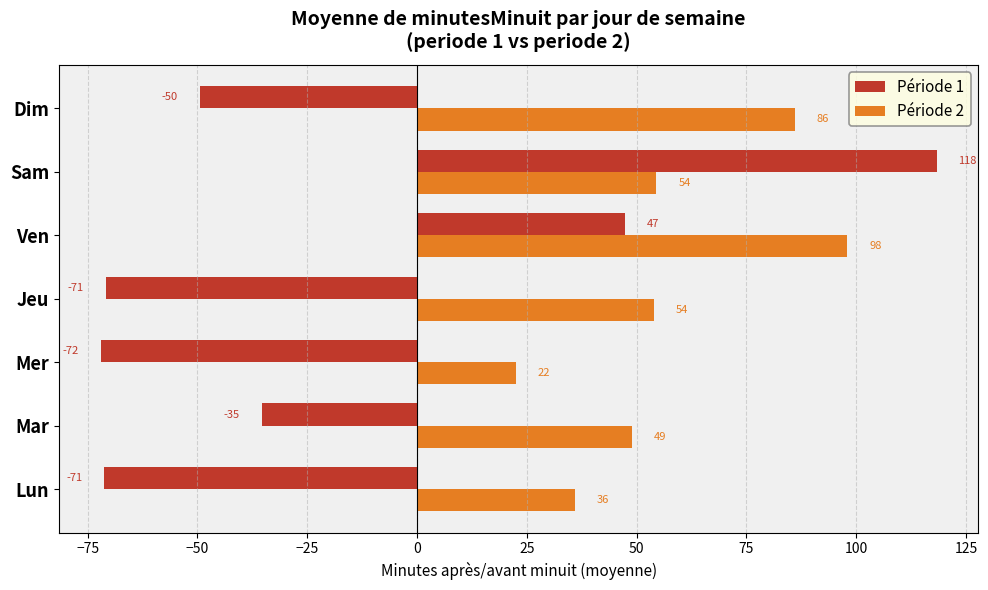

What is the maximum value for Période 1?

118.3